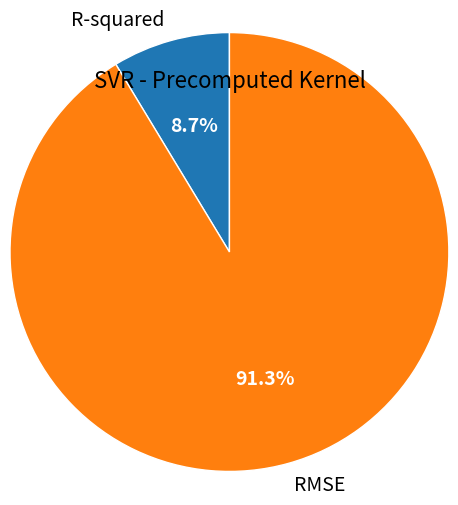

Does any single category account for the majority?

Yes